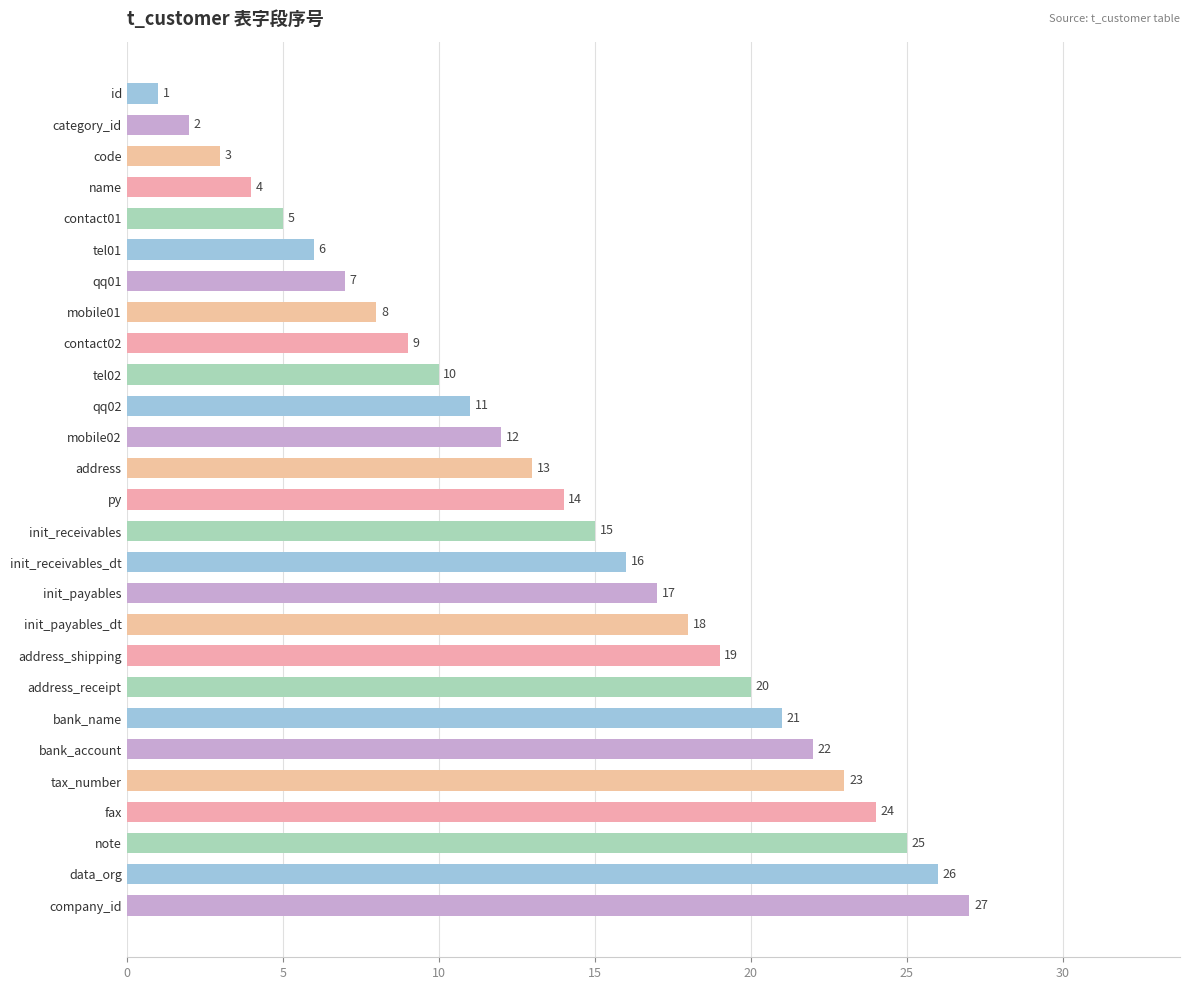

What is the difference between the second highest and minimum values?

25